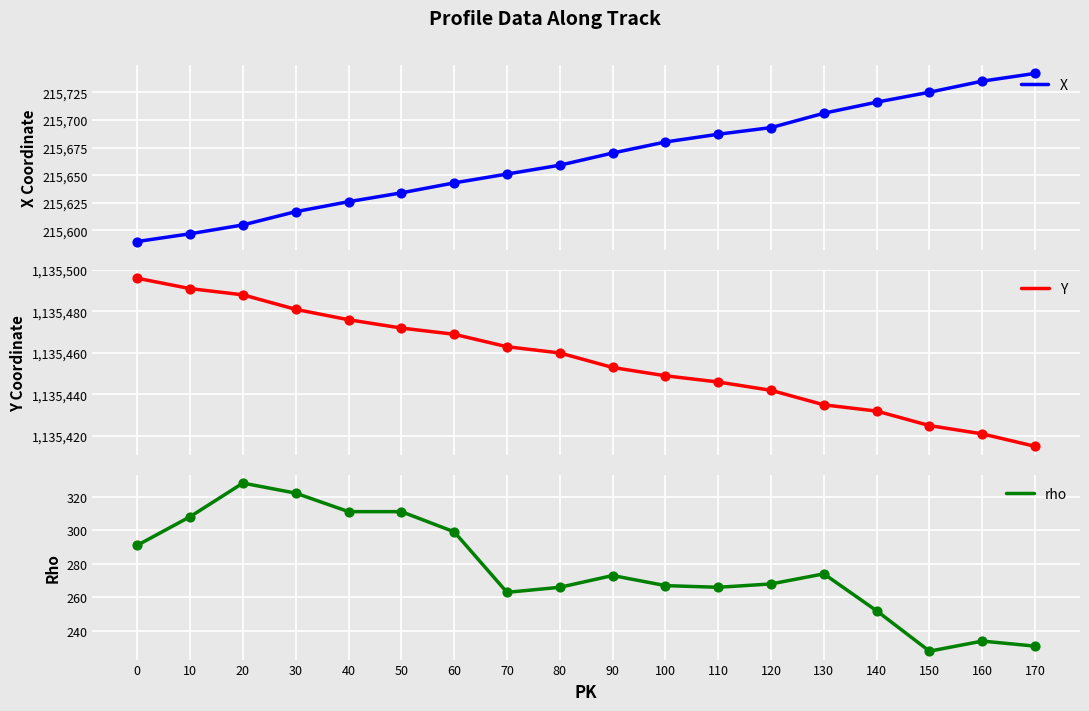

What are all the series names shown in the legend?

X, Y, rho